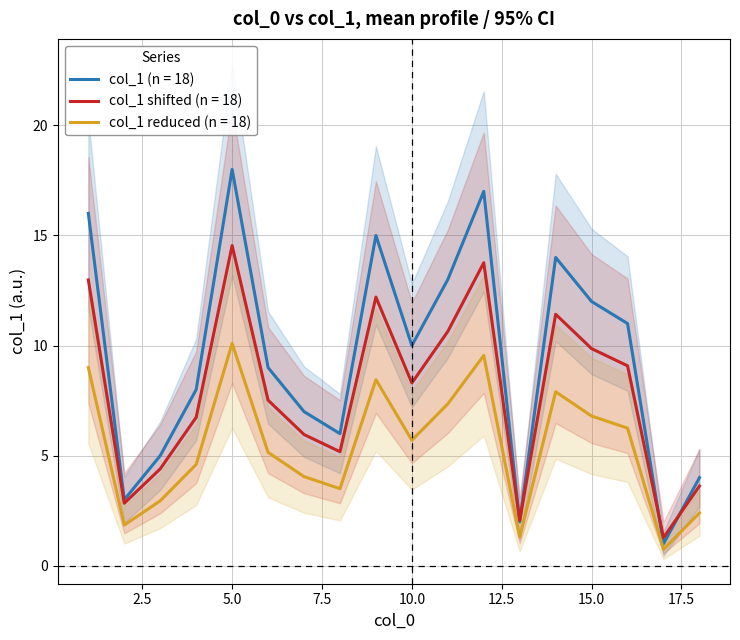

True or false: col_1 shifted (n = 18) and col_1 reduced (n = 18) intersect in this chart.

False